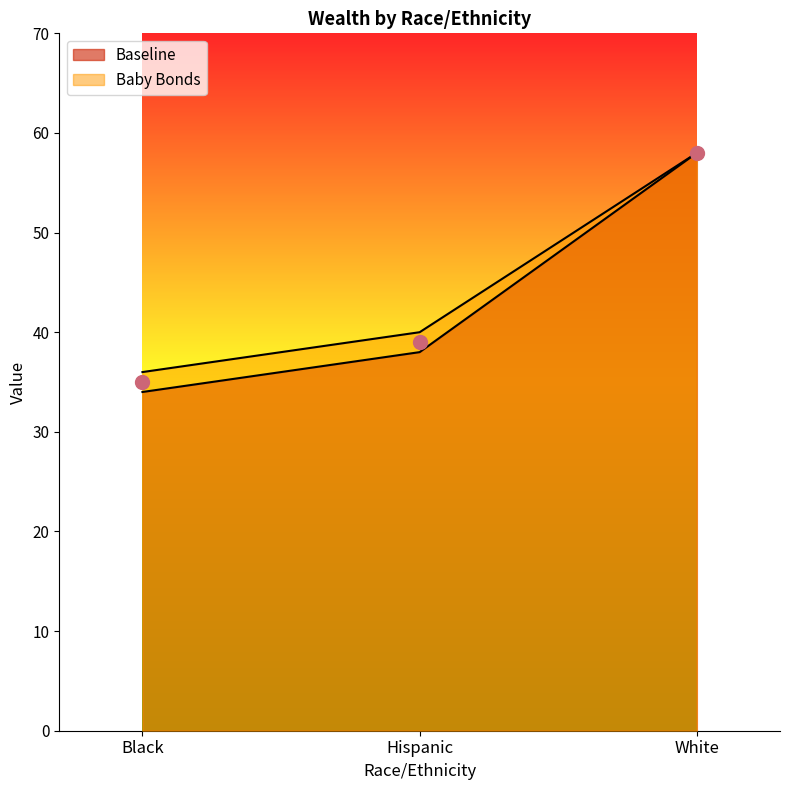

Which category has the lowest value across all series?

Black